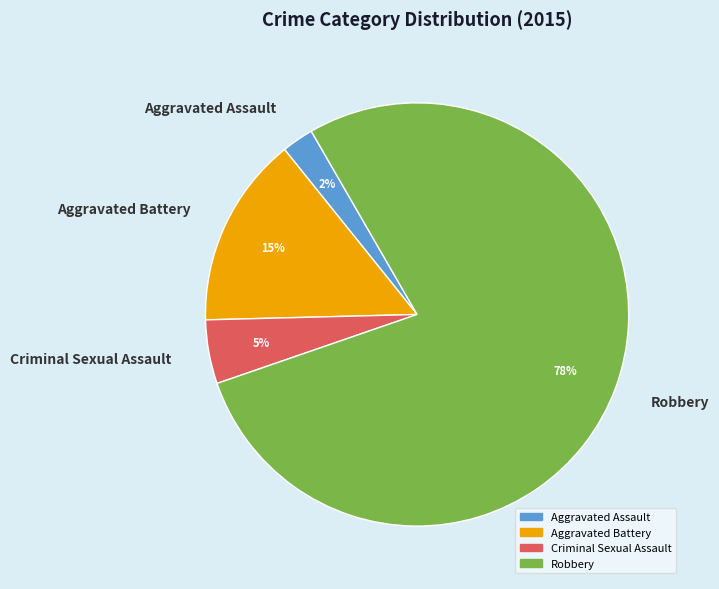

Which slice is the smallest?

Aggravated Assault